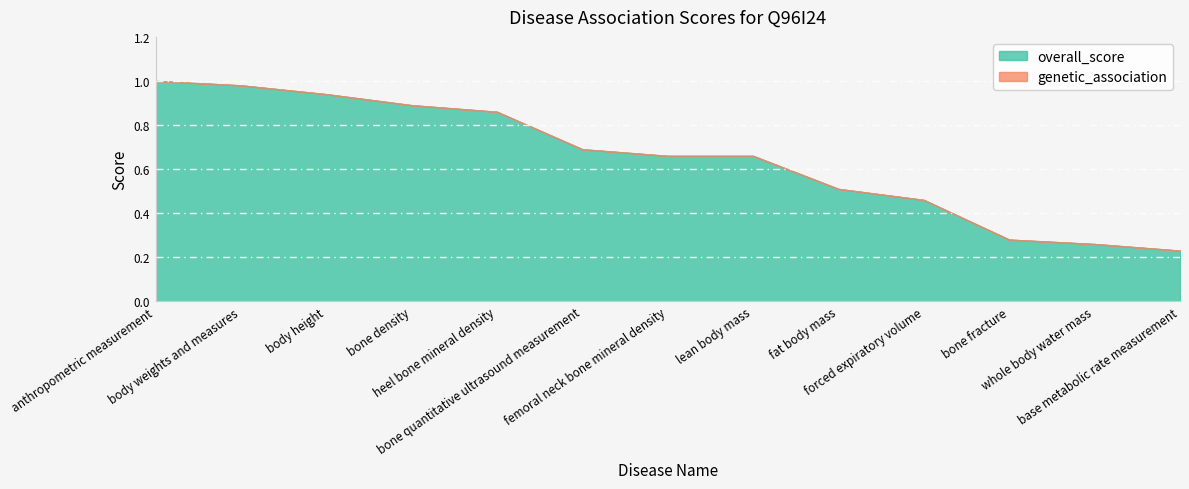

The value of overall_score at body weights and measures is 1.0. True or false?

True